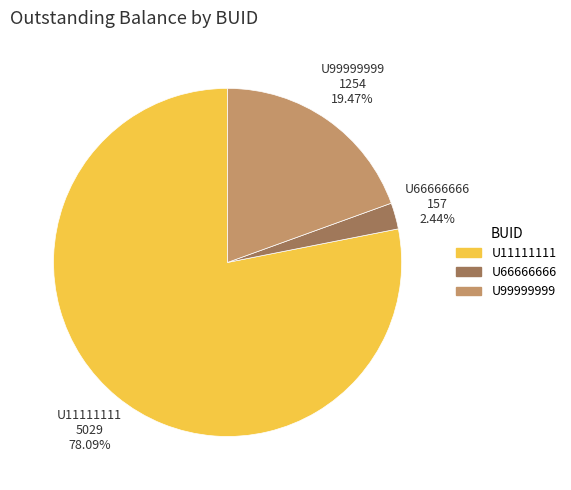

How much of the chart is everything except U11111111?

21.9%